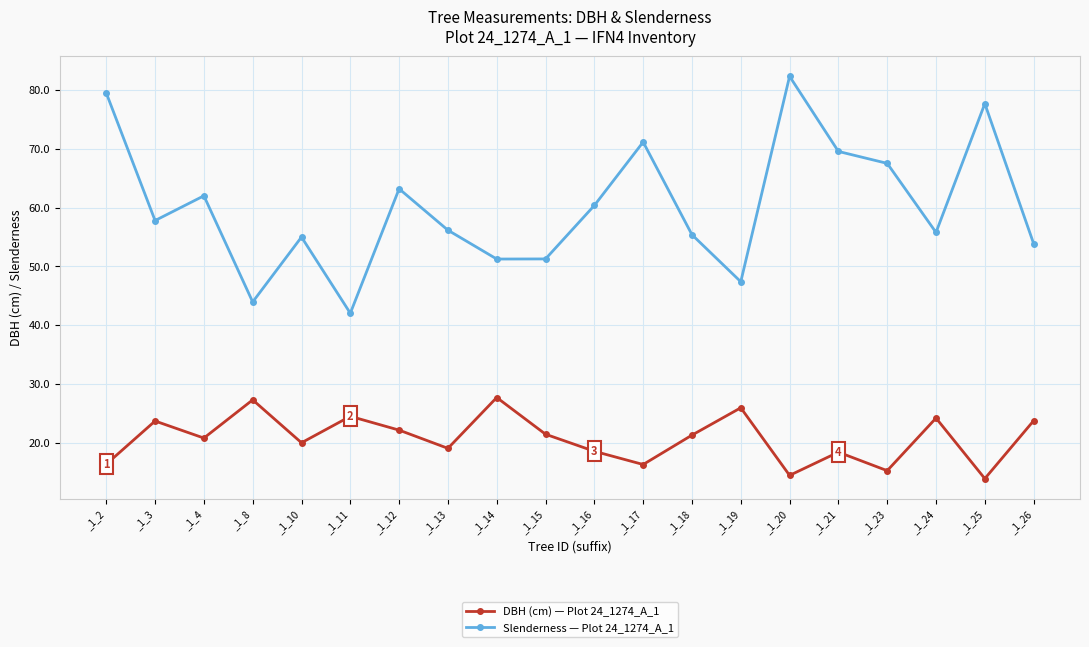

What is the difference between the highest and lowest values at _1_13?

37.1